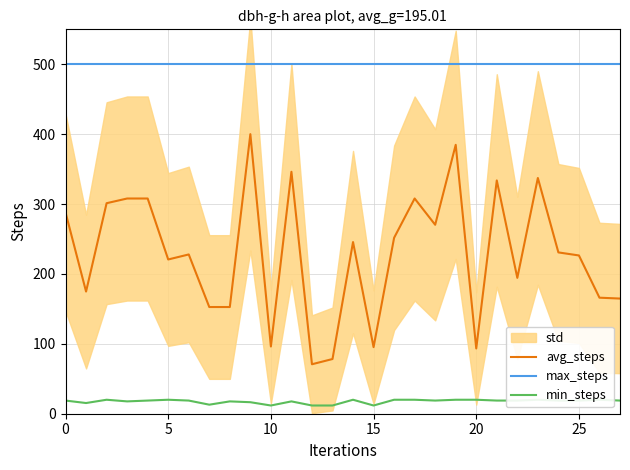

True or false: max_steps and avg_steps cross at least once.

False